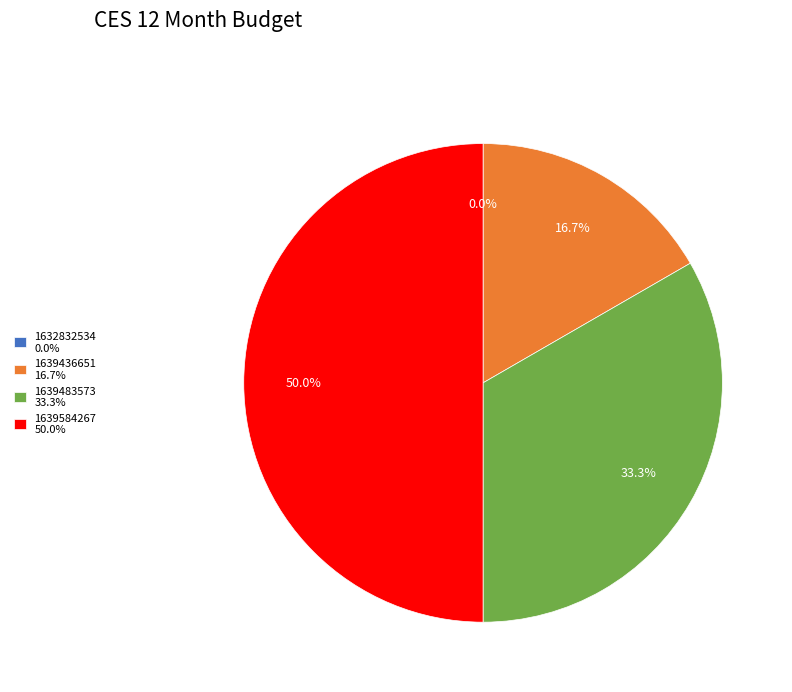

What percentage is the 1639436651 slice, to the nearest percent?

17%